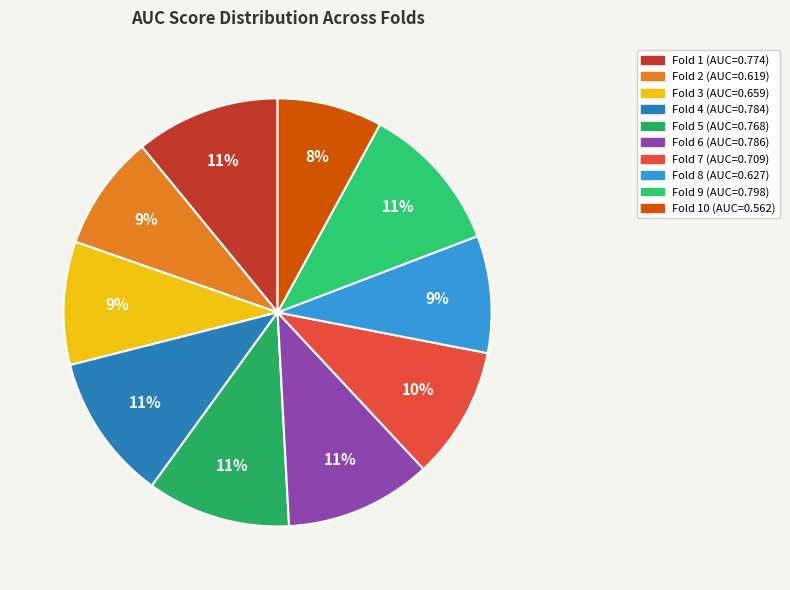

What is the smallest slice in the pie chart?

Fold 10